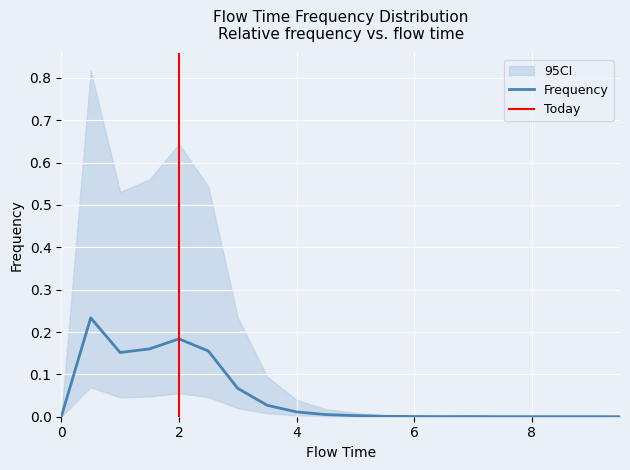

What is the sum of the values at 1.0 and 6.5?

0.2